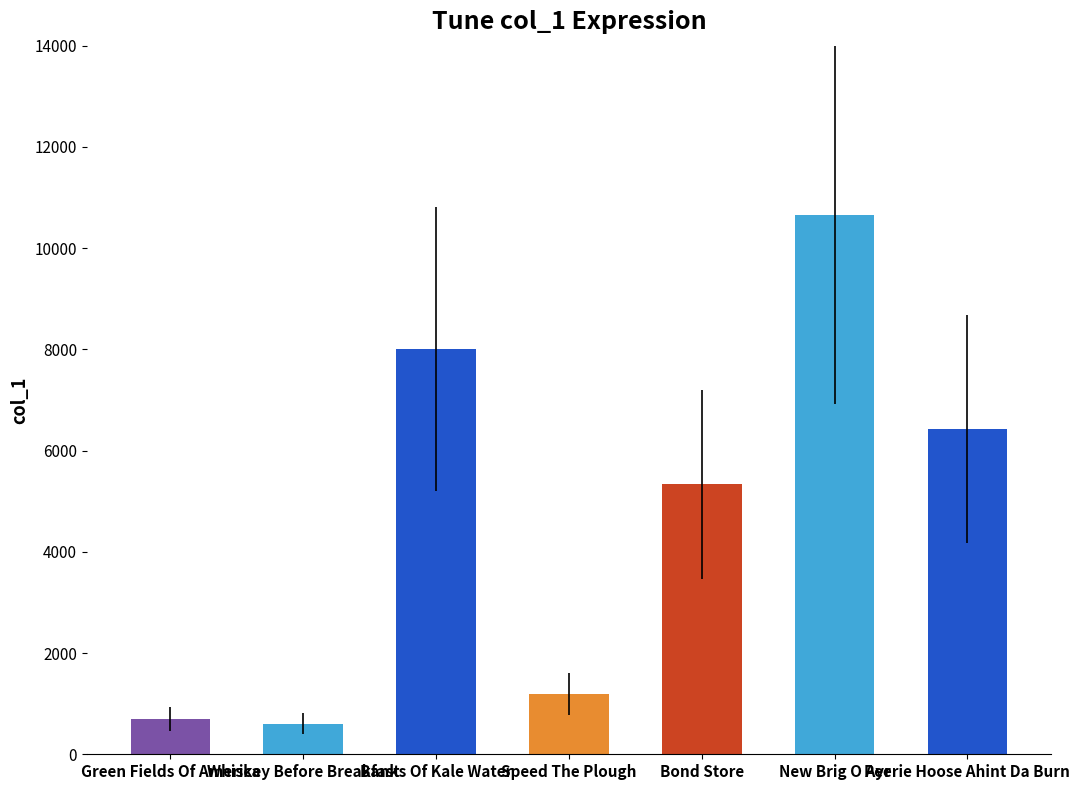

Which category has the highest value across all series?

New Brig O Ayr